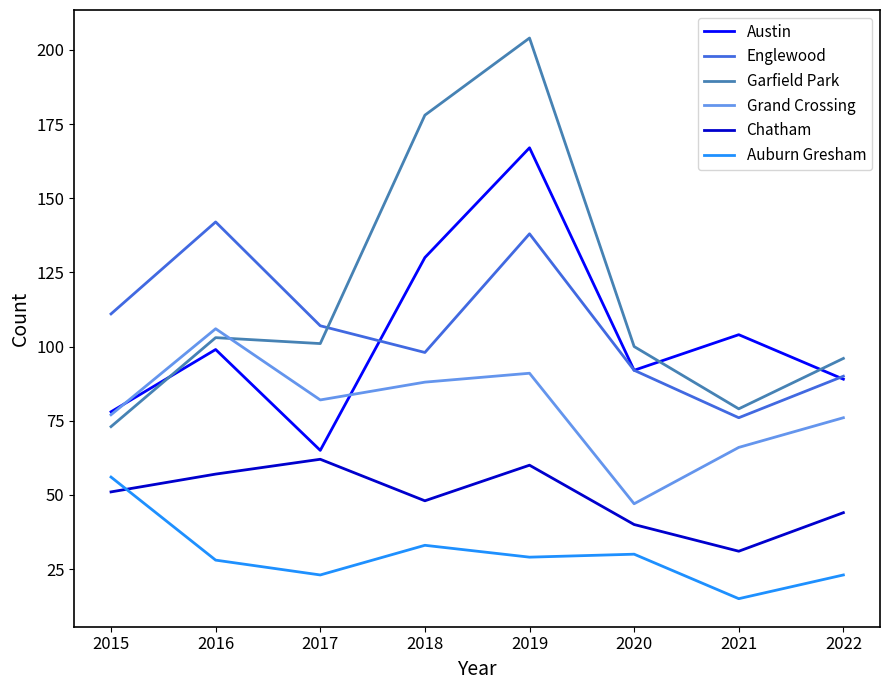

At which category is the sum across all series the highest?

2019